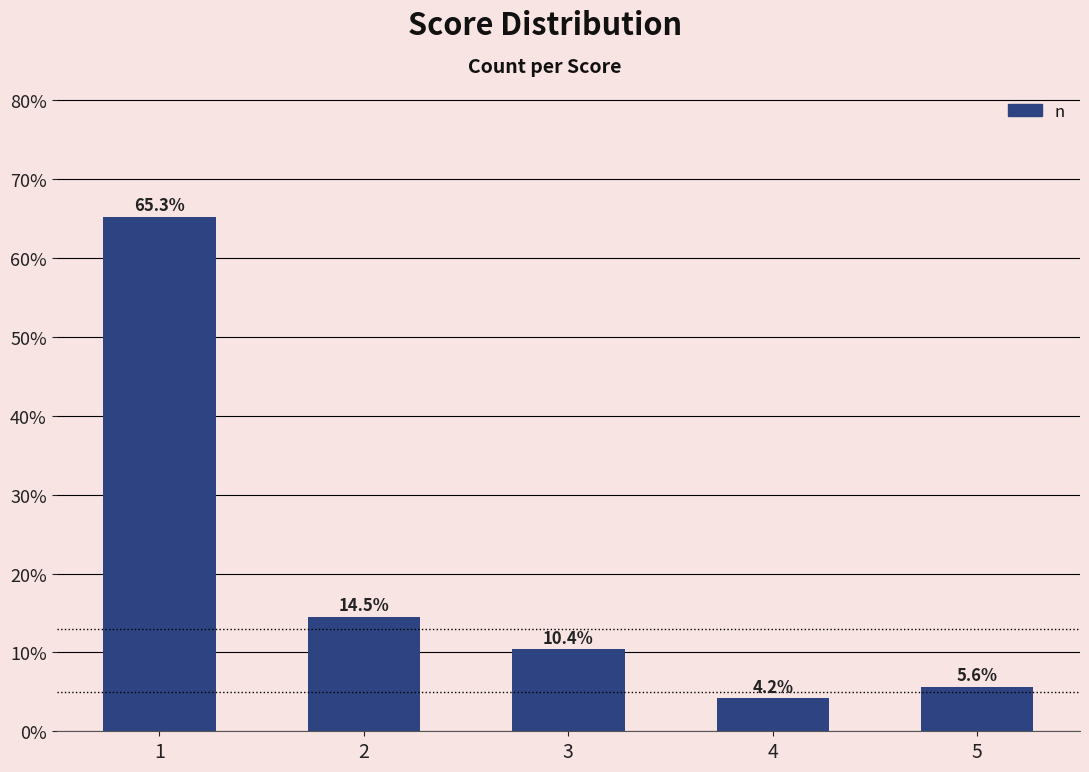

Rank the categories by value from lowest to highest.

4, 5, 3, 2, 1